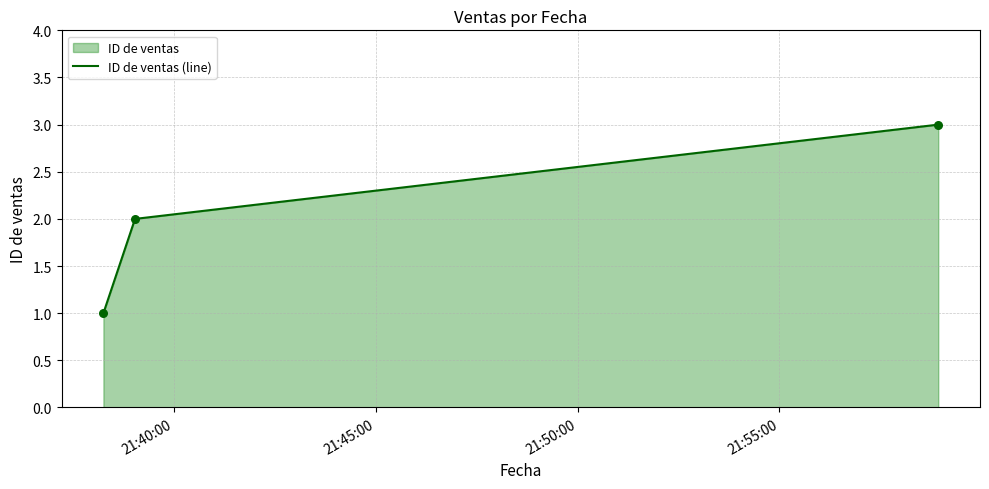

What is the sum of all values?

6